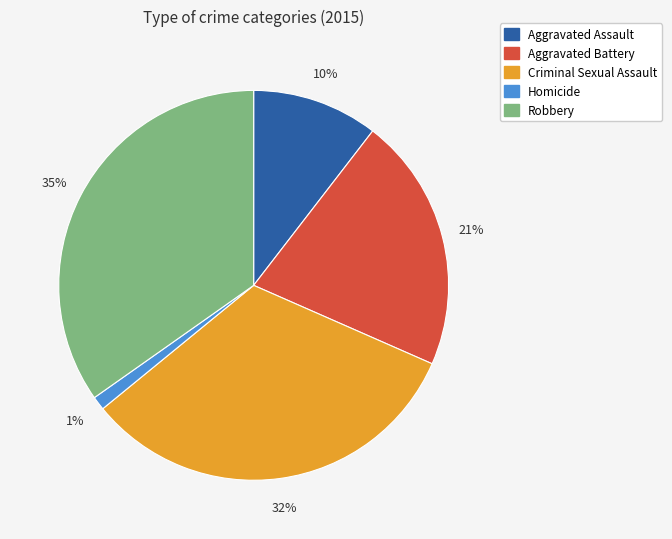

Is it true that Aggravated Battery is 21% of the pie?

True